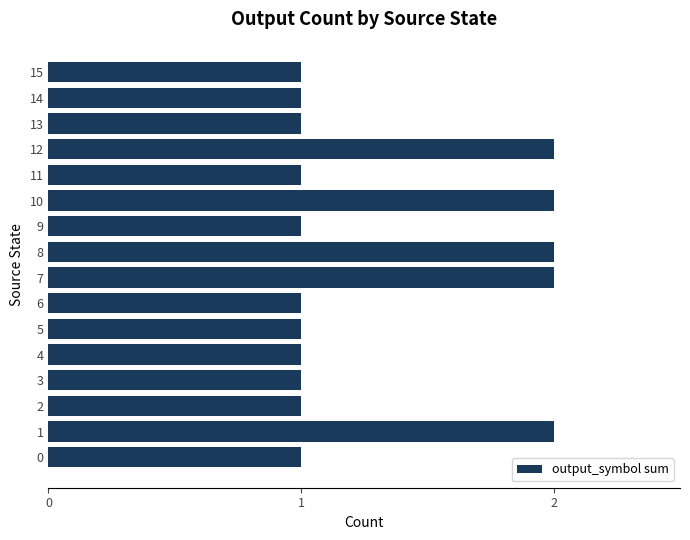

Reading bottom to top, extract all data points from this chart.

0=1	1=2	2=1	3=1	4=1	5=1	6=1	7=2	8=2	9=1	10=2	11=1	12=2	13=1	14=1	15=1